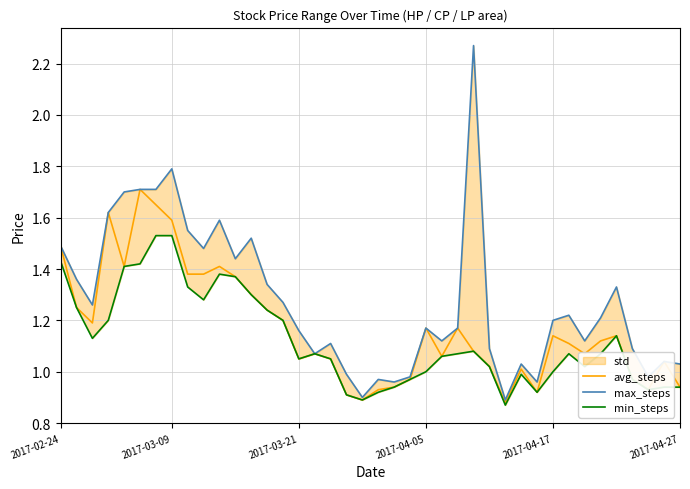

What is the total value across all series at 21?

2.8